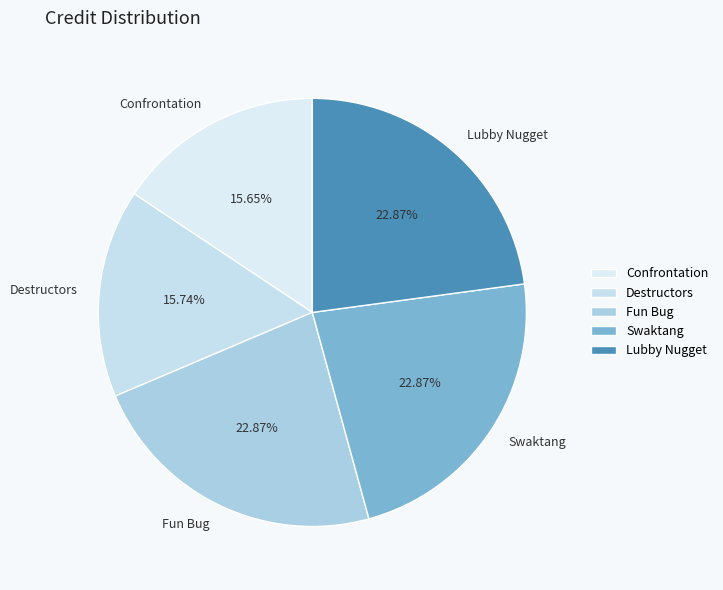

Does Lubby Nugget account for over 50% of the chart?

No